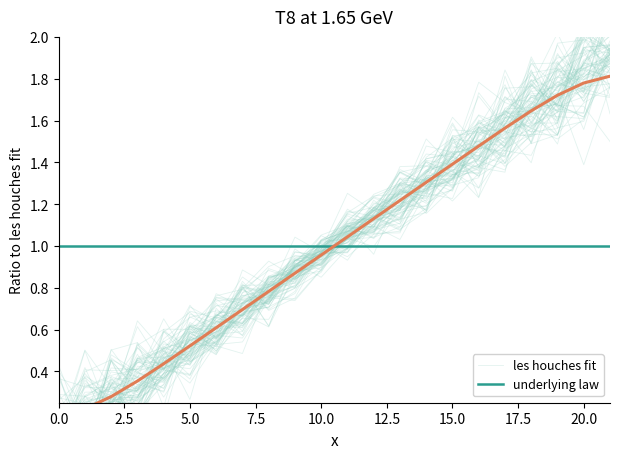

At which category does les houches fit reach its first local valley?

10.0